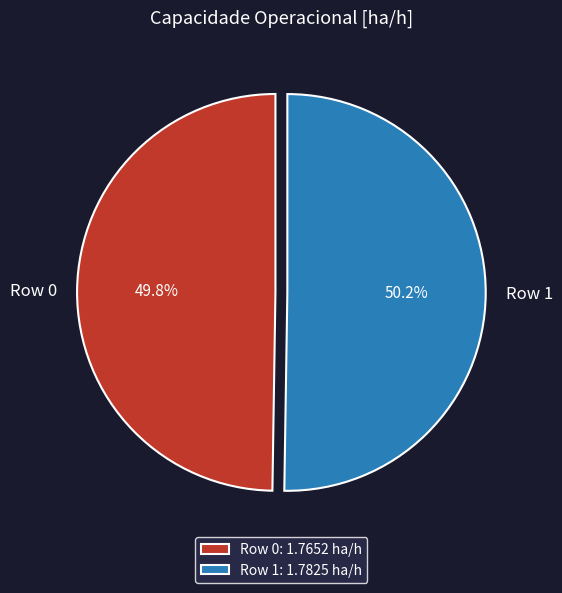

Is there any slice that represents more than half of the pie?

Yes